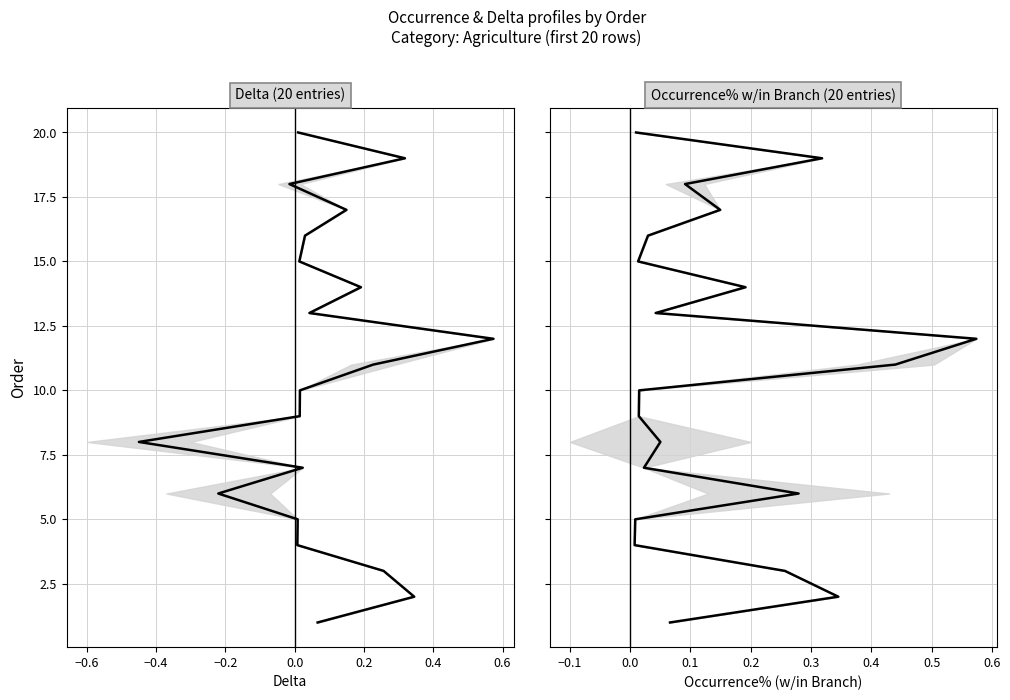

Which series has the largest range (max minus min)?

Delta